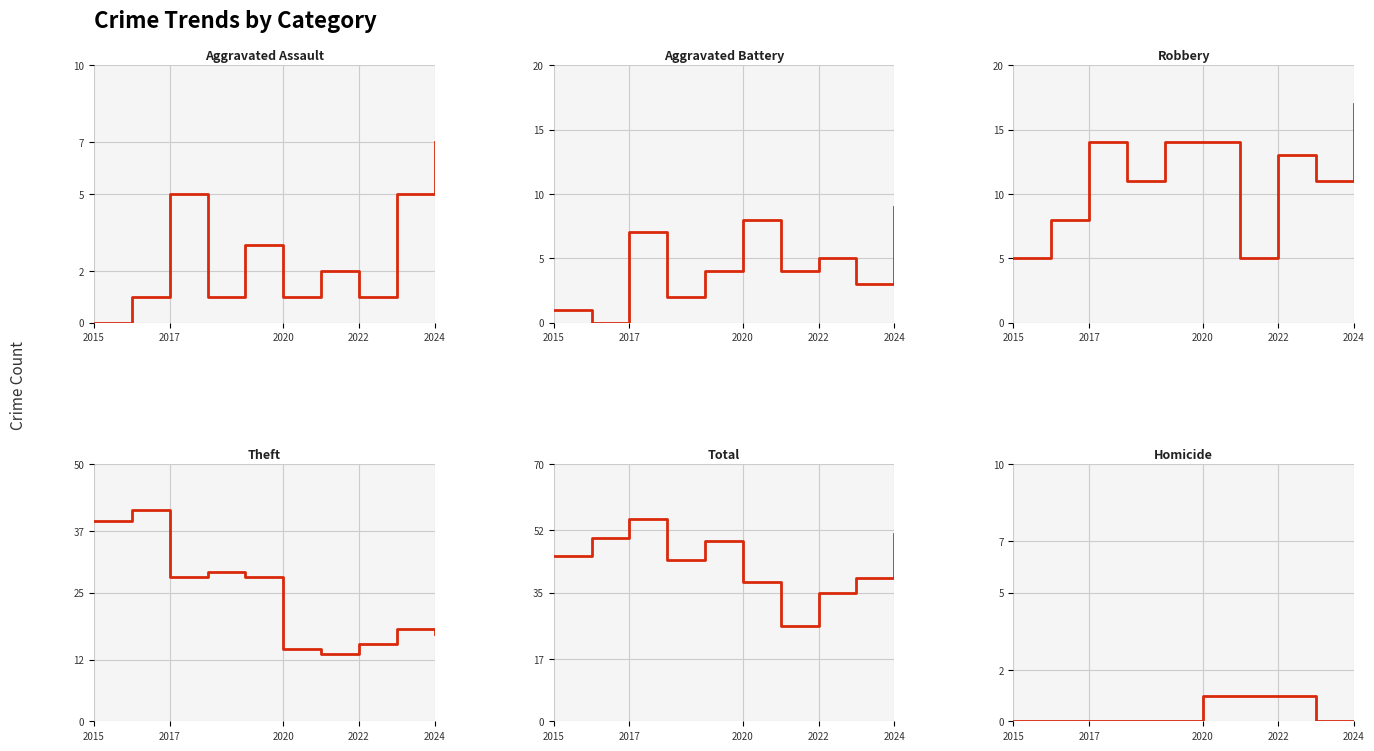

At how many categories does at least one series exceed 38?

7